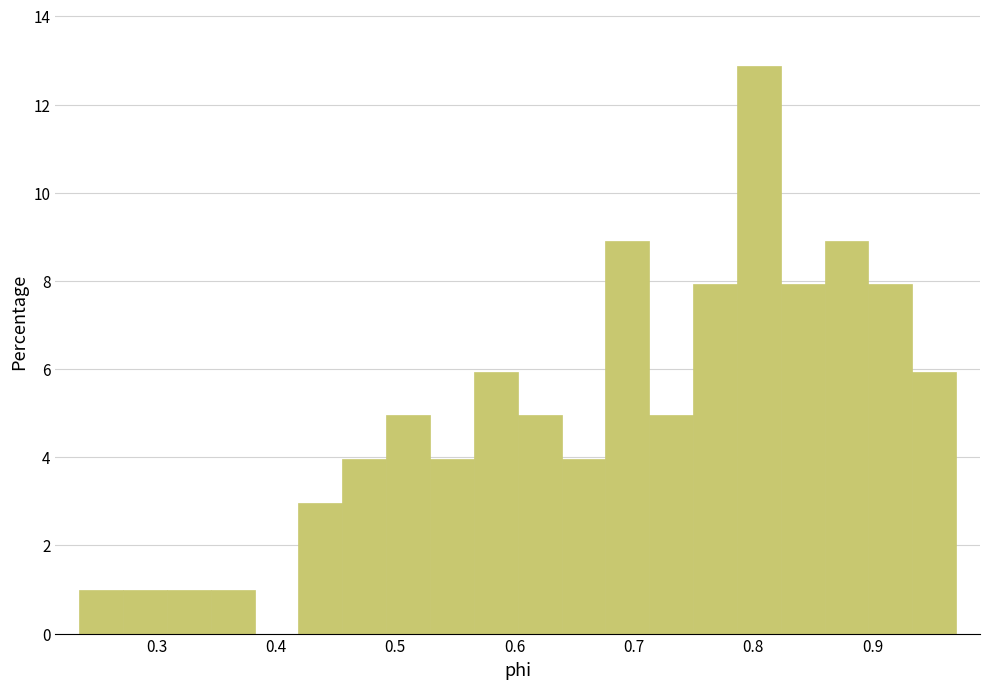

Read against the x-axis, roughly where is the centre of the tallest bar?

0.80